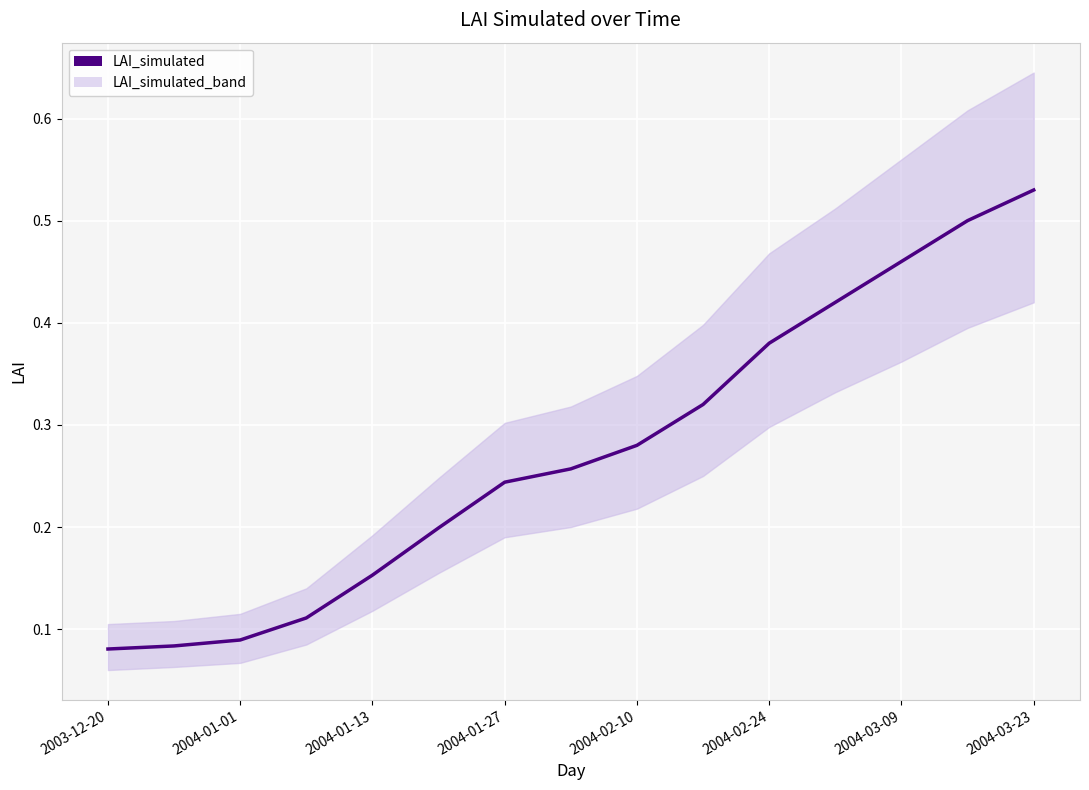

What is the approximate value at 2004-01-01?

0.1